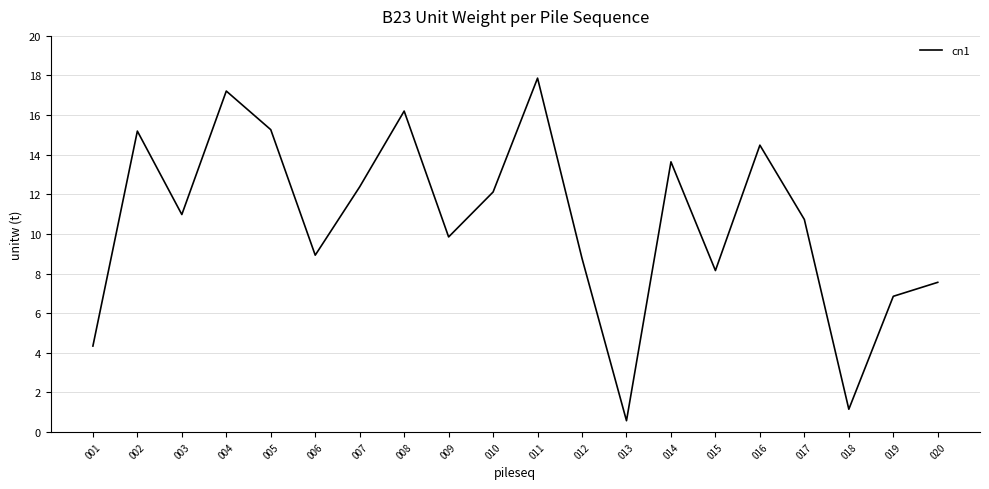

What is the change in value from 009 to 012?

-1.1